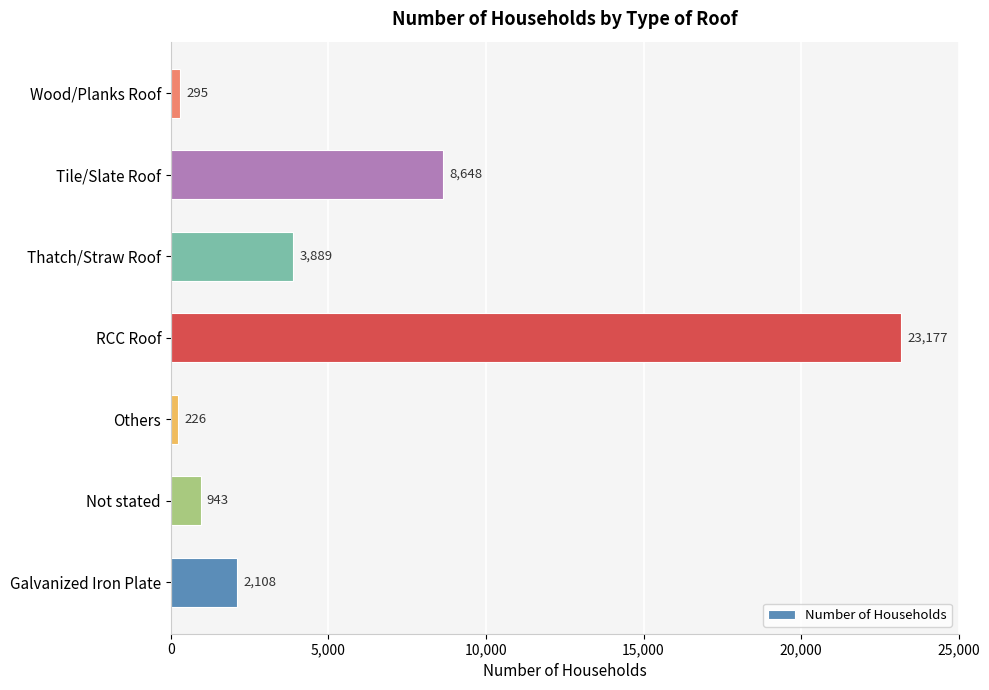

How many distinct data groups are displayed?

1